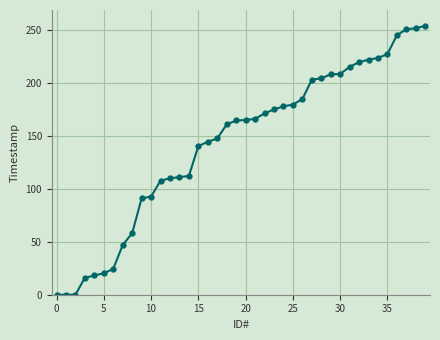

What is the maximum value shown in the chart?

254.2